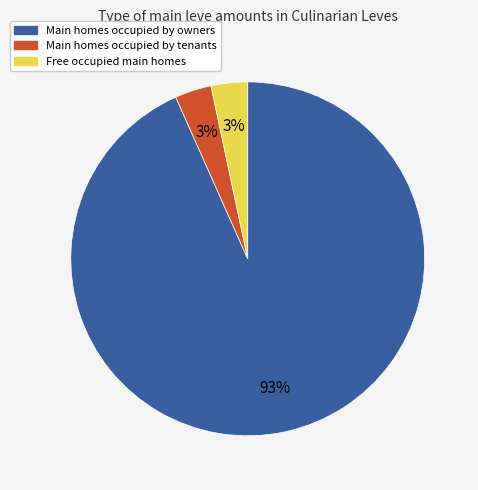

Is there a majority slice in this chart?

Yes